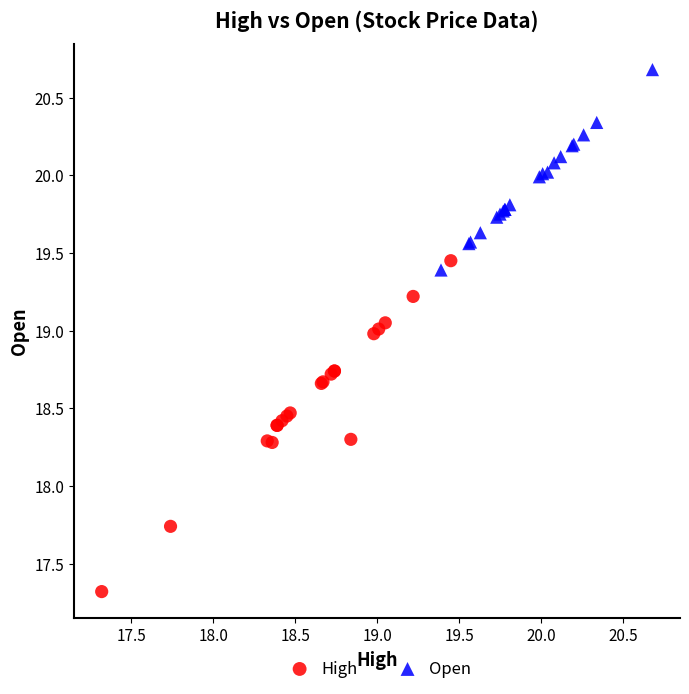

Which series has the widest spread of Y values?

High